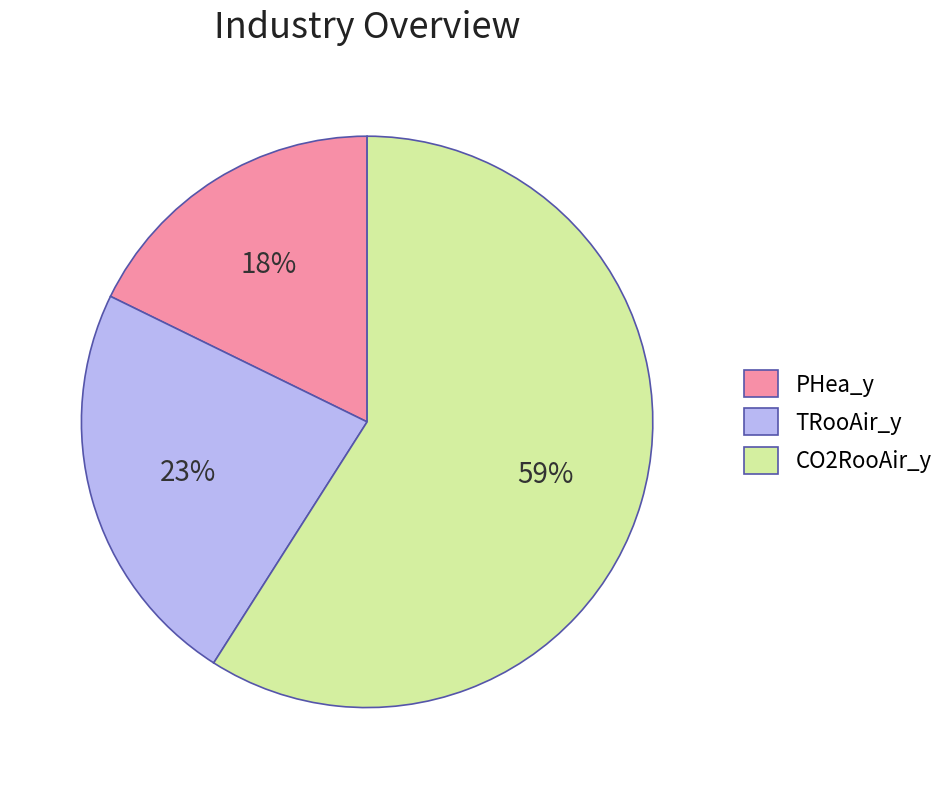

To the nearest percent, what is the average slice percentage?

33%